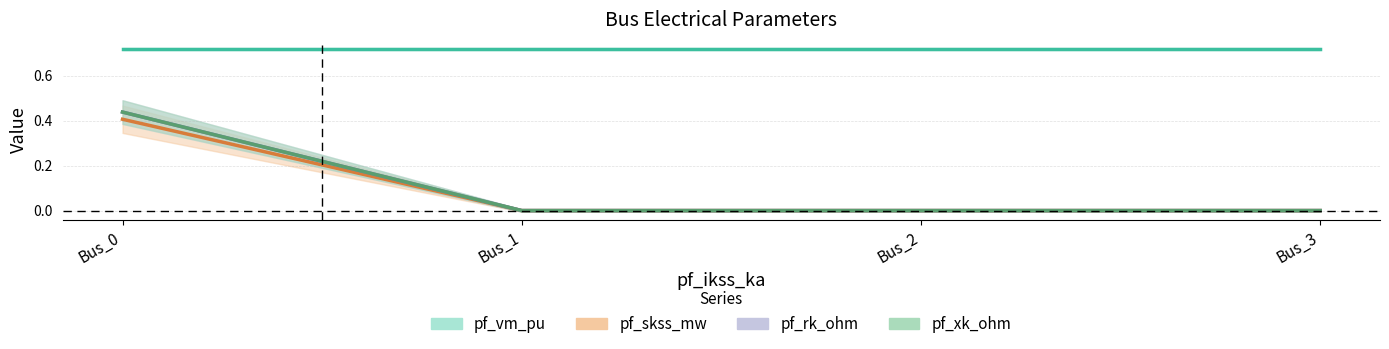

Between Bus_0 and Bus_3, which series saw the biggest shift?

pf_xk_ohm